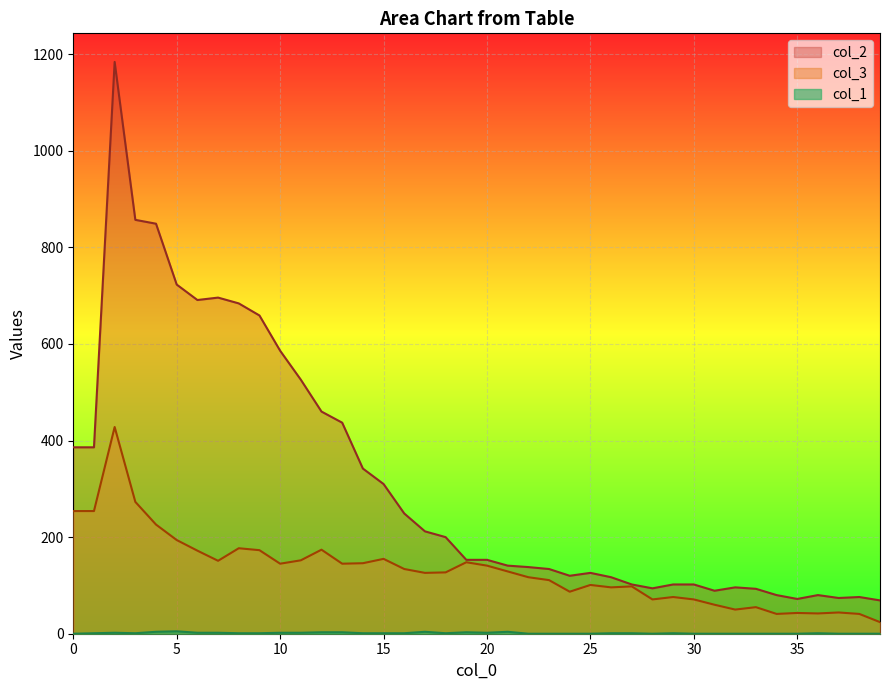

What is the difference between the highest and lowest values at 26?

116